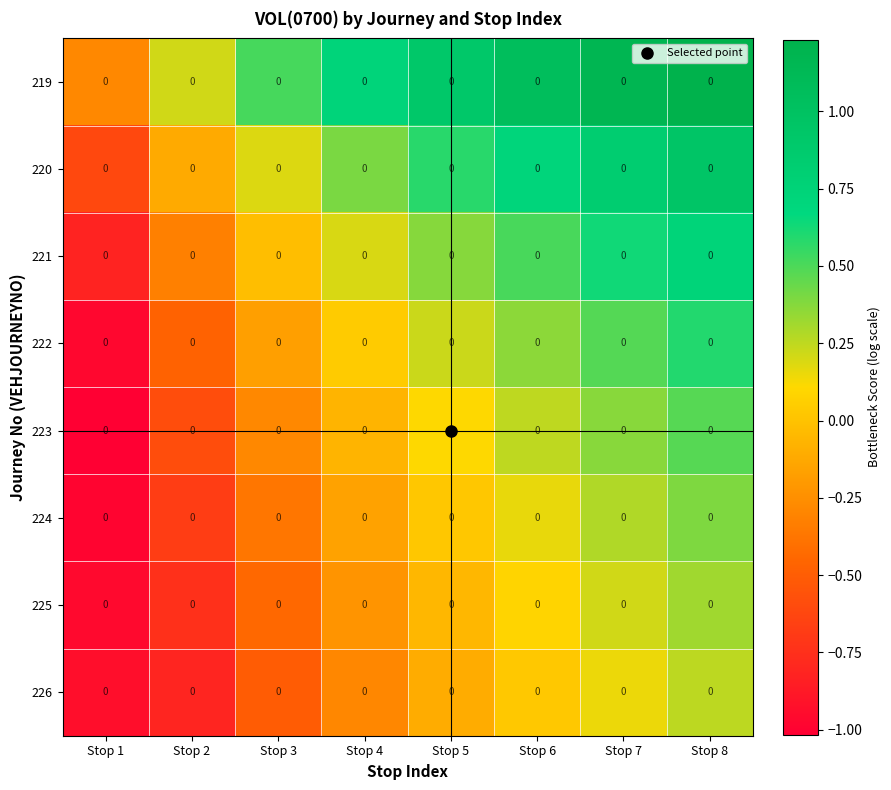

What is the lowest value of the 226 series?

-0.9